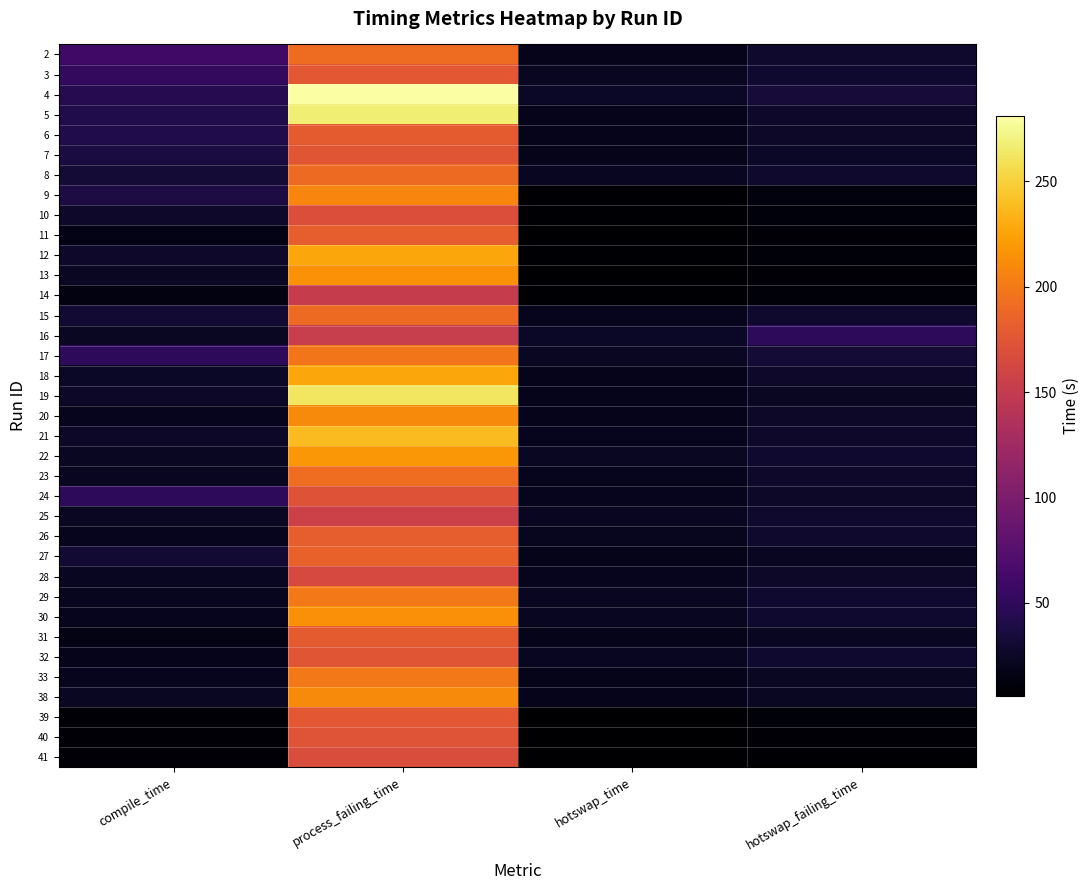

At hotswap_time, list the series in order from smallest to largest.

13, 39, 40, 41, 11, 9, 10, 12, 14, 7, 27, 31, 33, 2, 5, 6, 18, 19, 20, 38, 15, 21, 24, 28, 23, 26, 3, 8, 25, 29, 30, 32, 17, 22, 4, 16